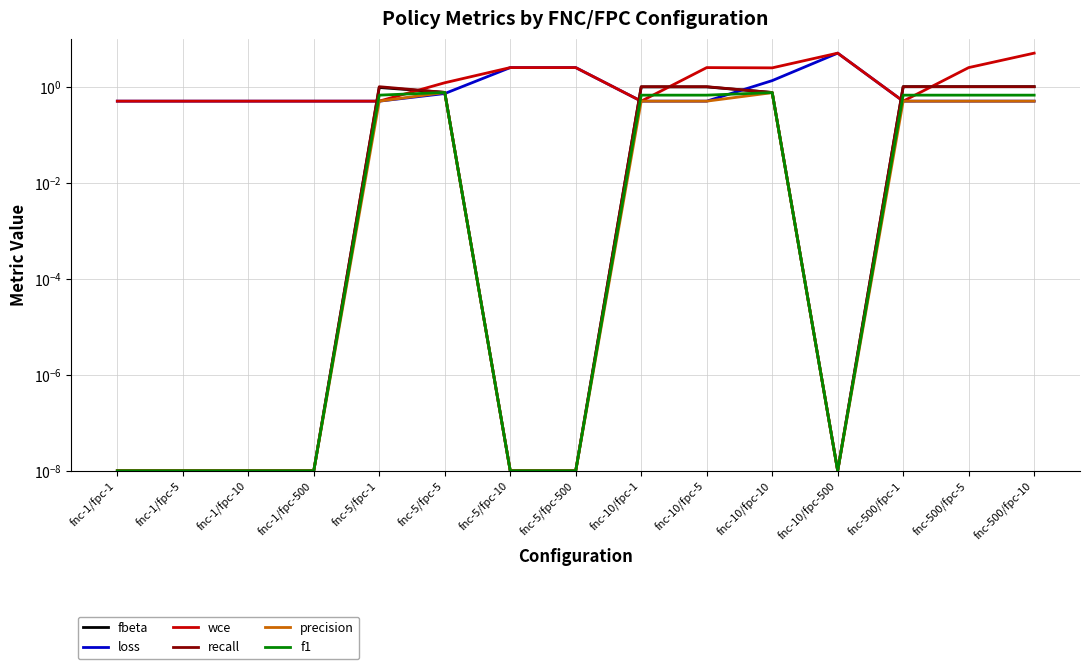

What is the label of the 14th point from the right?

fnc-1/fpc-5